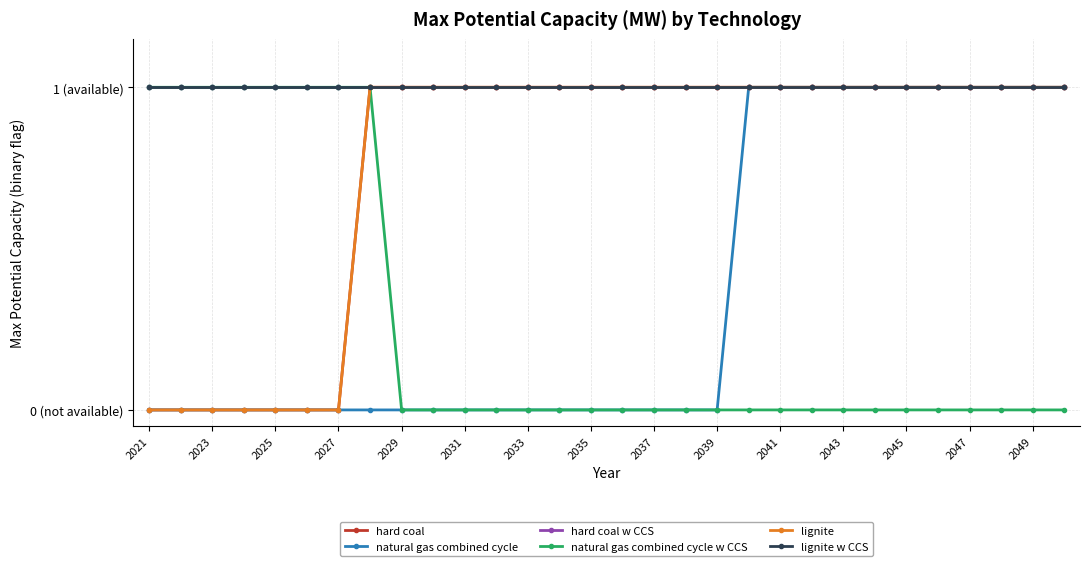

What is the maximum value shown in the chart?

1